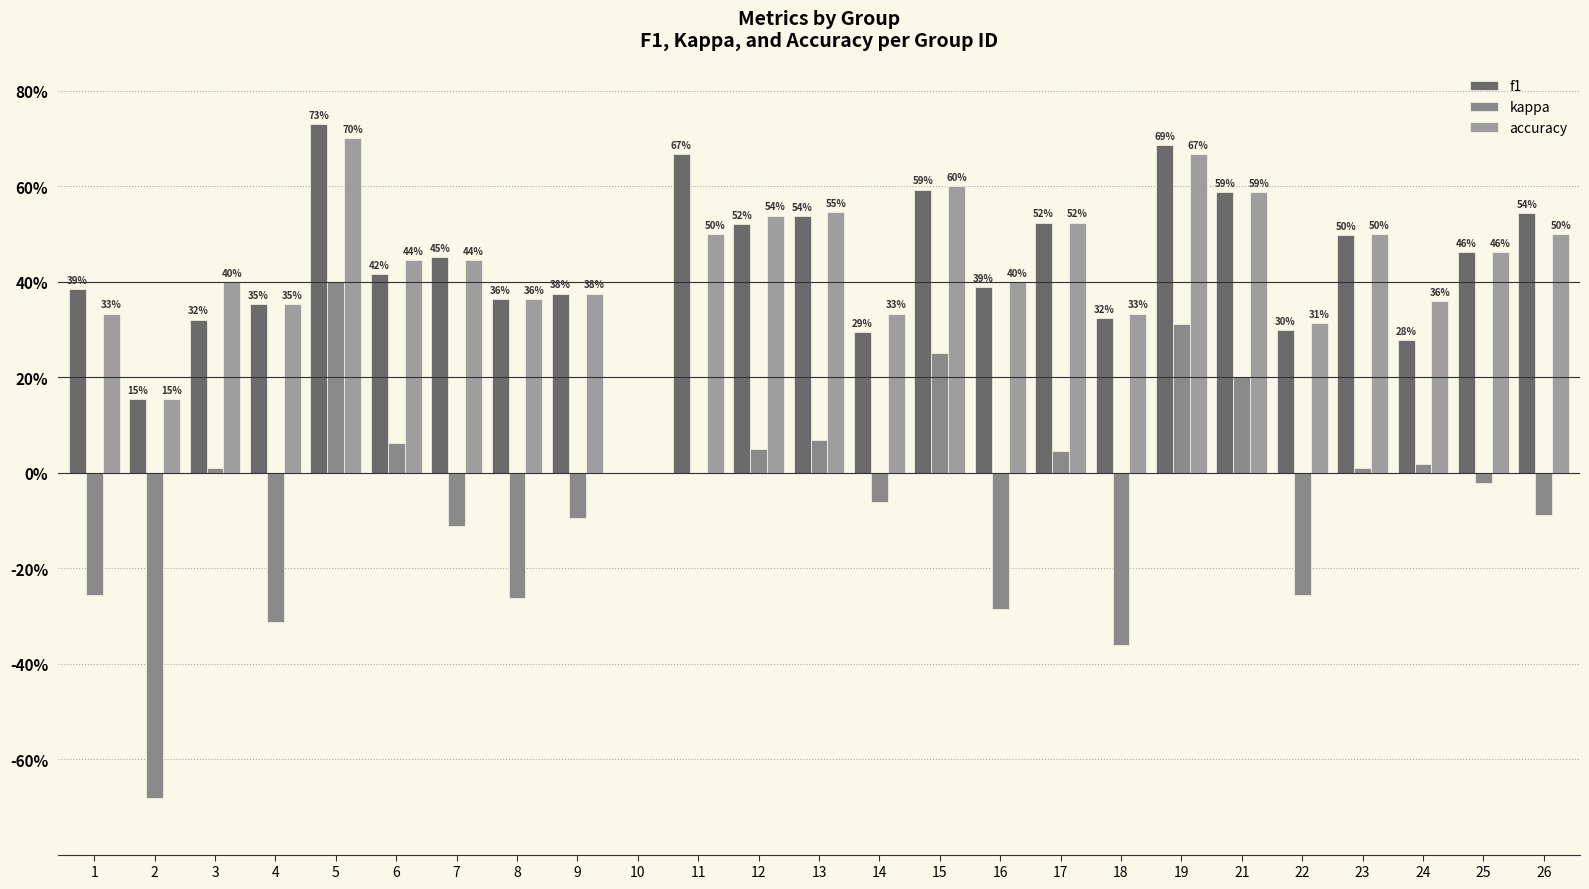

True or false: f1 has a value of 0.3 at 24.

True